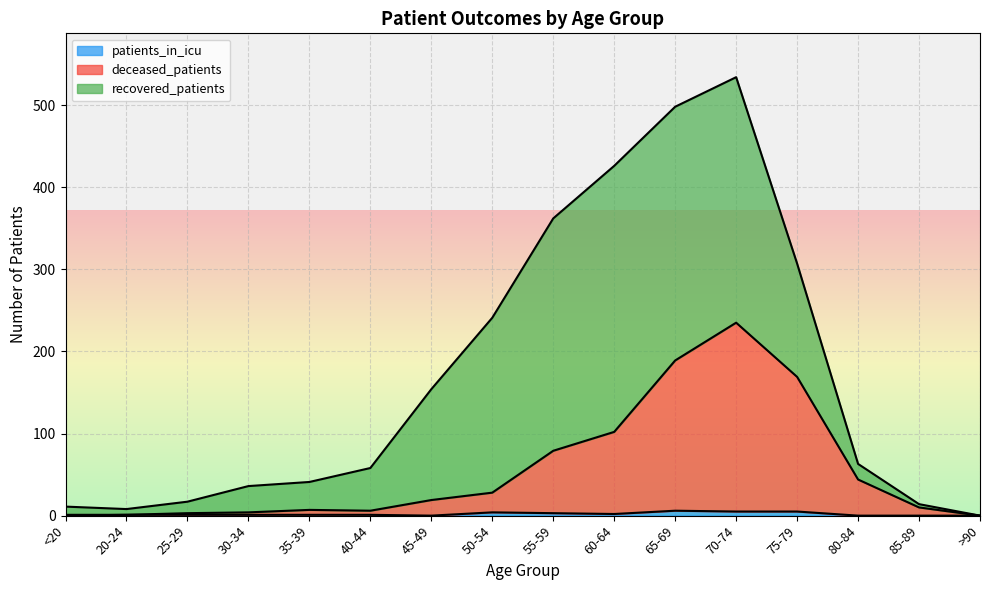

Does the chart display data point markers on the line(s)?

No